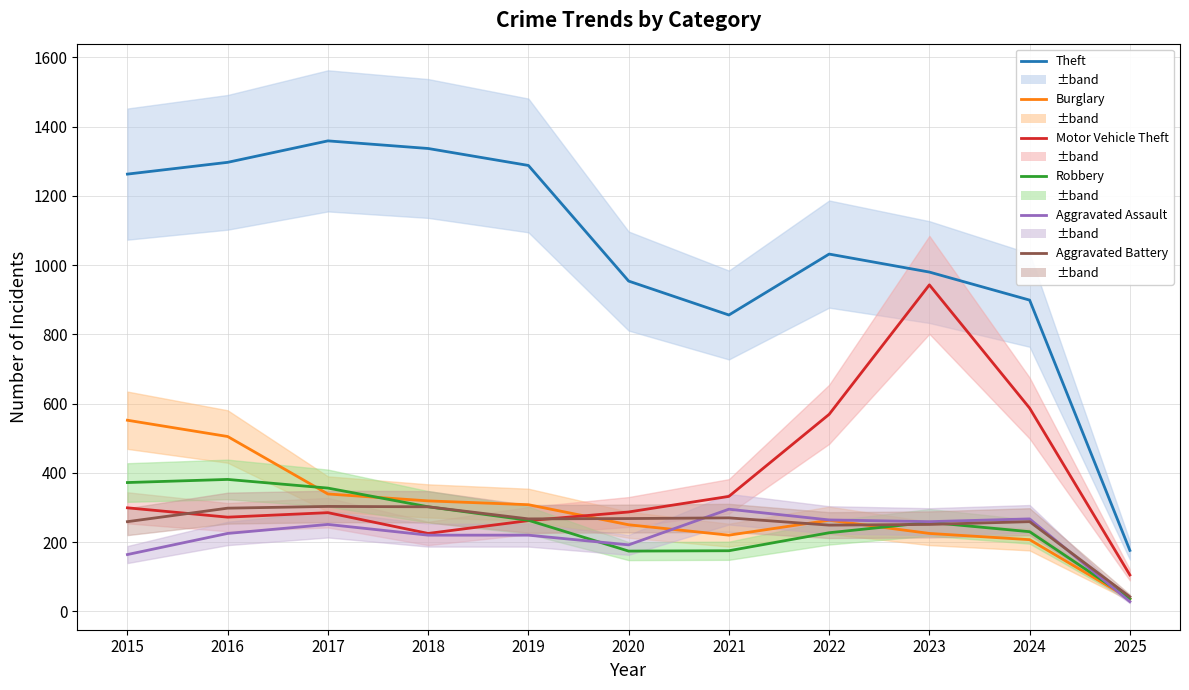

What is the minimum value for Aggravated Assault?

28